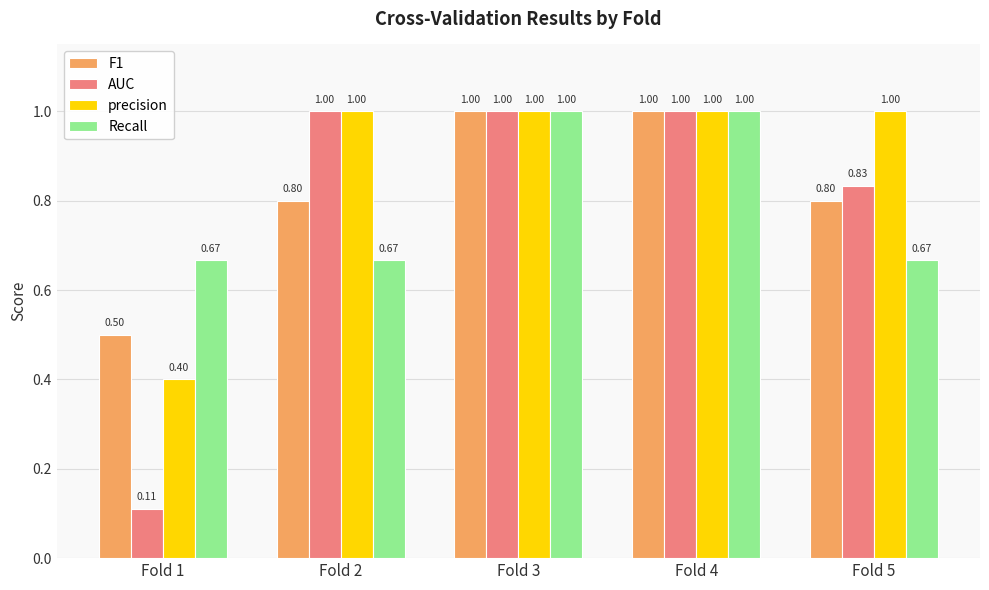

How many Recall values are between 0 and 1?

5